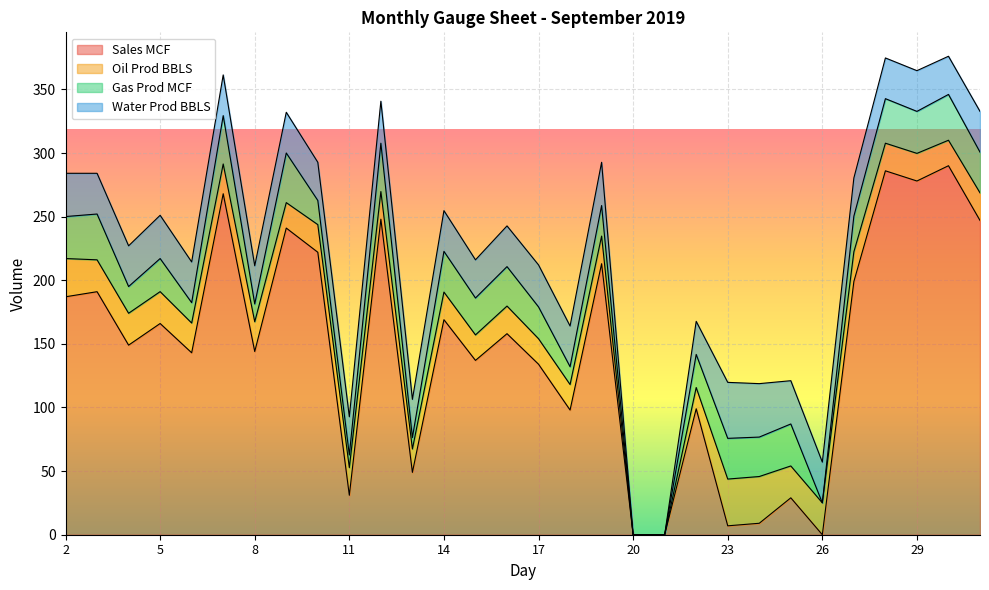

Is it true that Sales MCF equals 0.0 at 20?

True